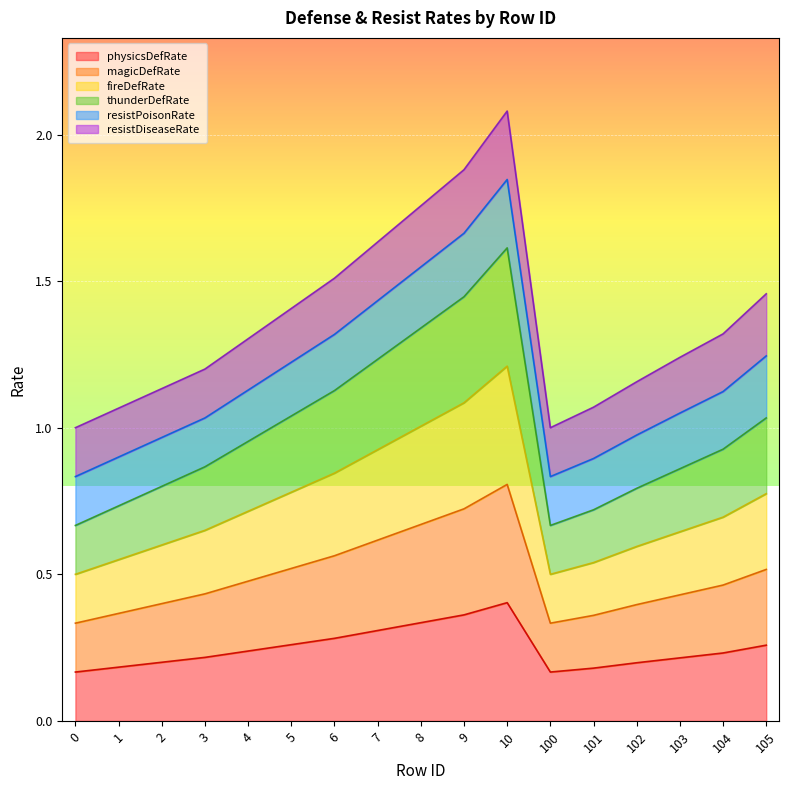

How many interior local peaks does the physicsDefRate series have?

1